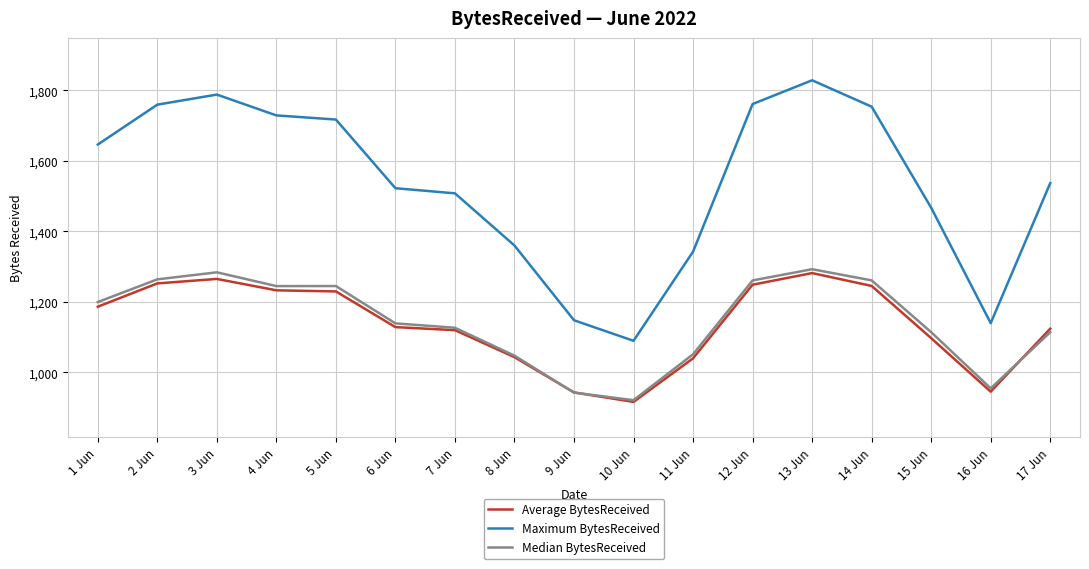

How many distinct data groups are displayed?

3